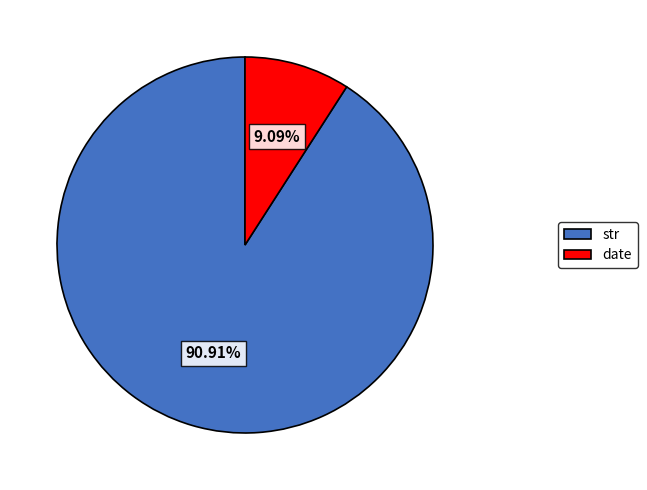

To the nearest percent, what is the combined percentage of date and str?

100%